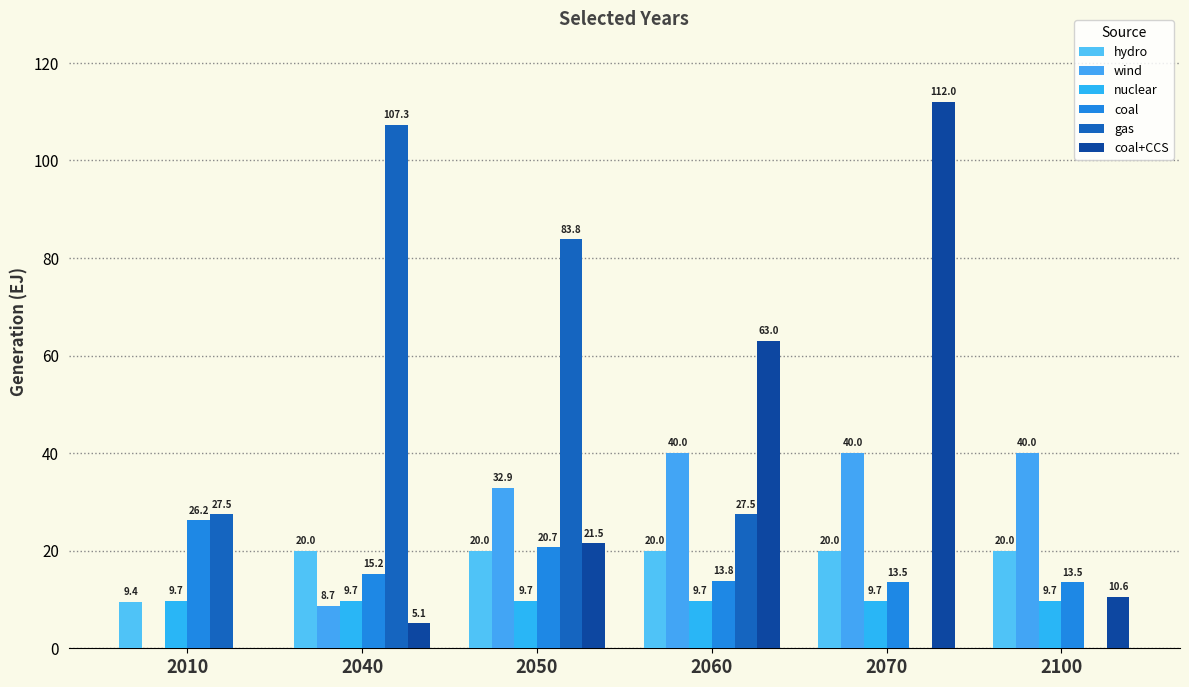

What is the value of the coal+CCS bar at the 4th from the left?

63.0